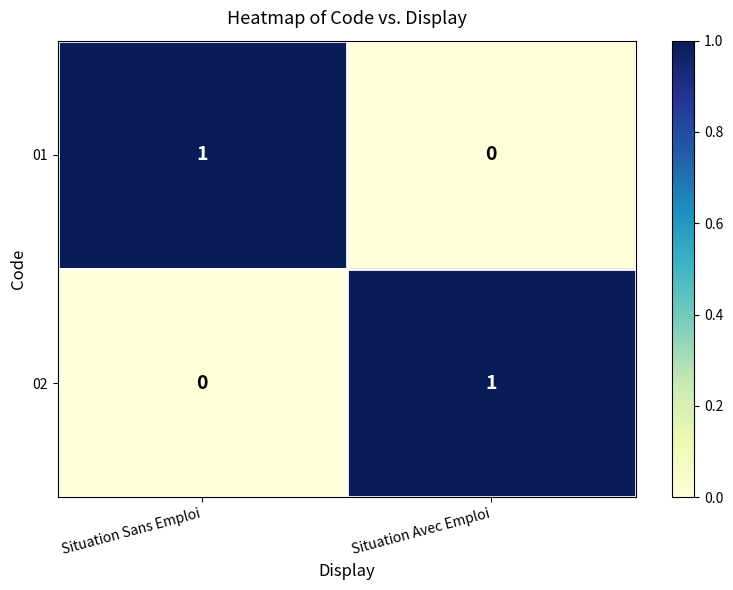

List the labels in order of 01 value, largest first.

Situation Sans Emploi, Situation Avec Emploi